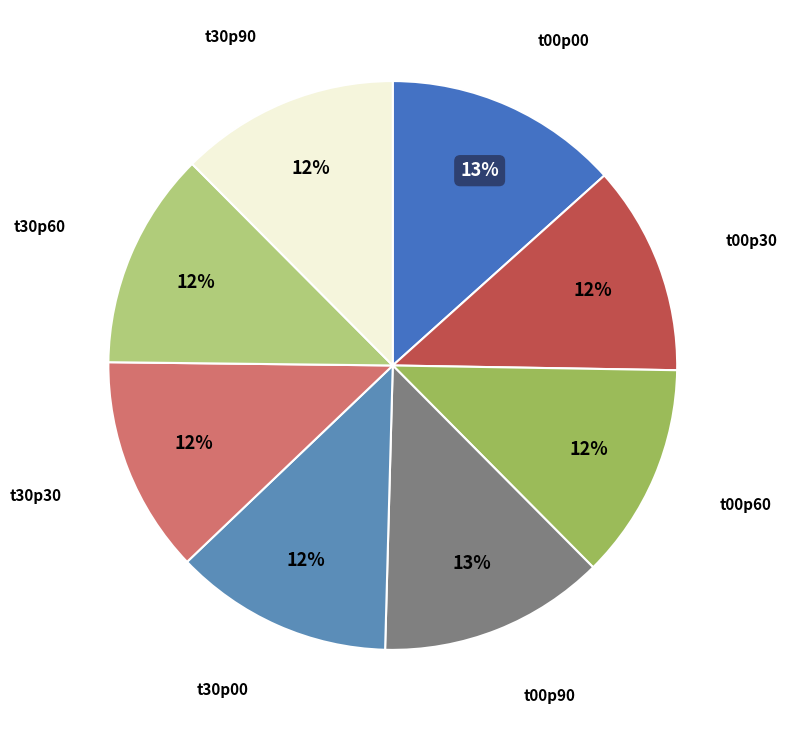

How many segments does this pie chart have?

8